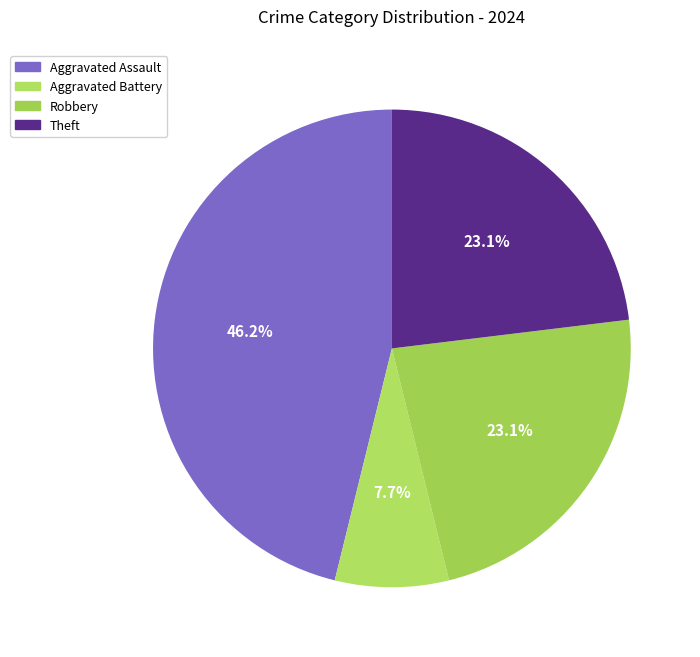

The Aggravated Battery slice represents 1% of the pie. True or false?

False